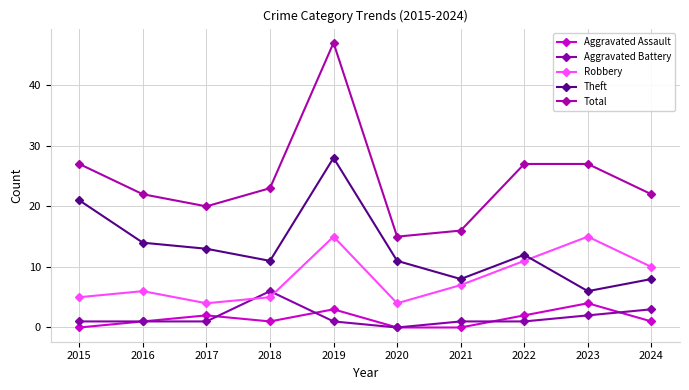

How many data points in Total are less than 23?

5